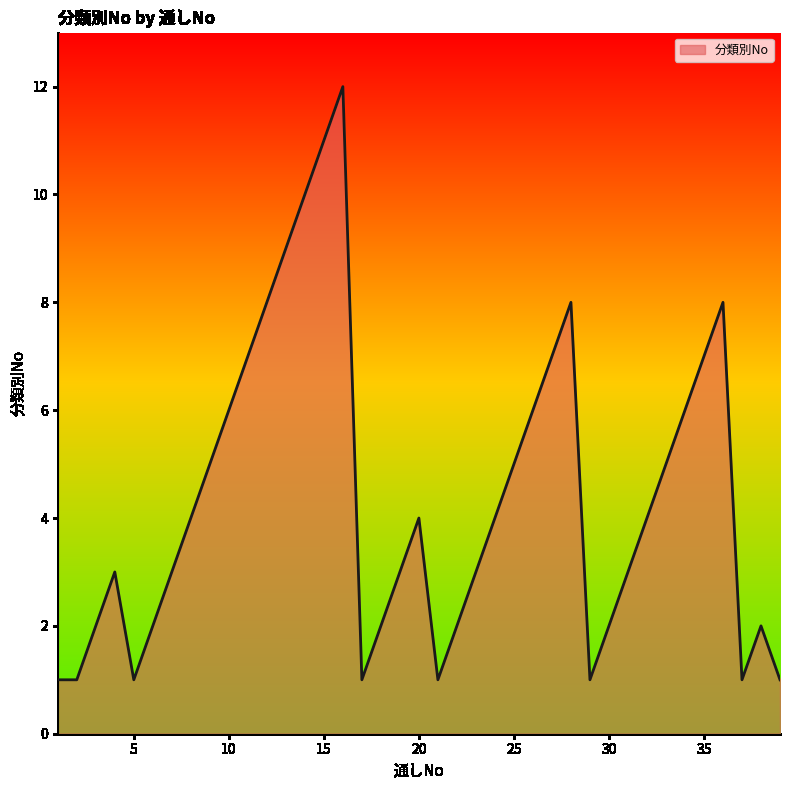

What is the maximum value shown in the chart?

12